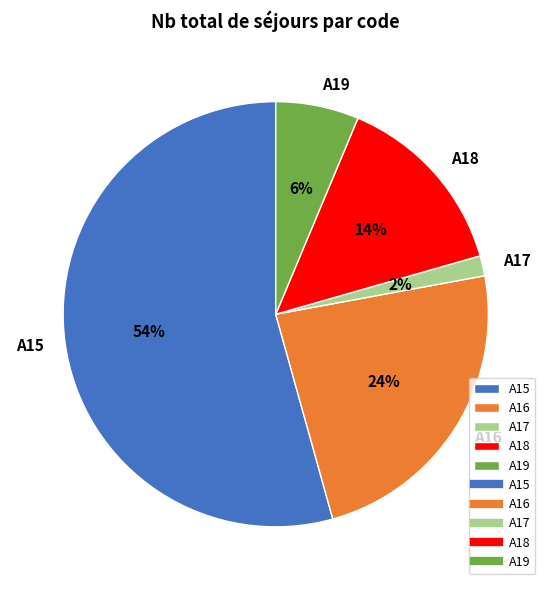

To the nearest percent, what is the average slice percentage?

20%